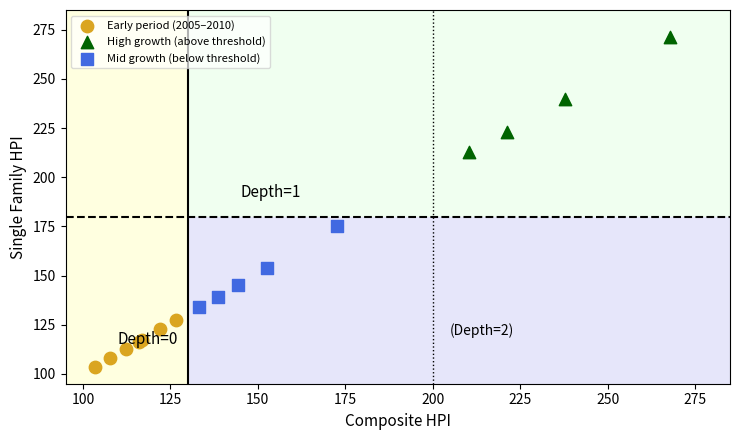

Which series contains the lowest Y value?

Early period (2005–2010)